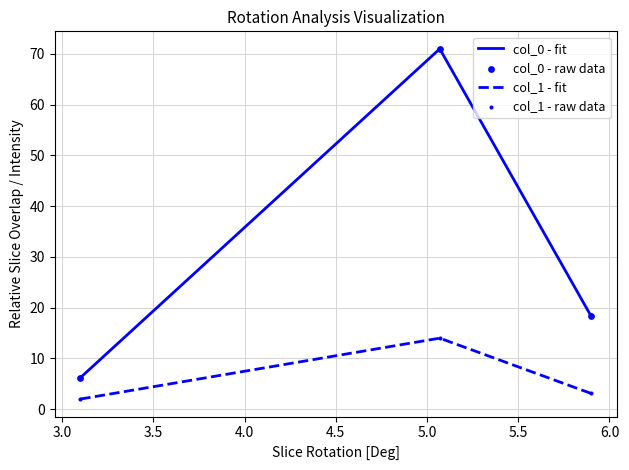

Which series has the largest total across all categories?

col_0 - fit